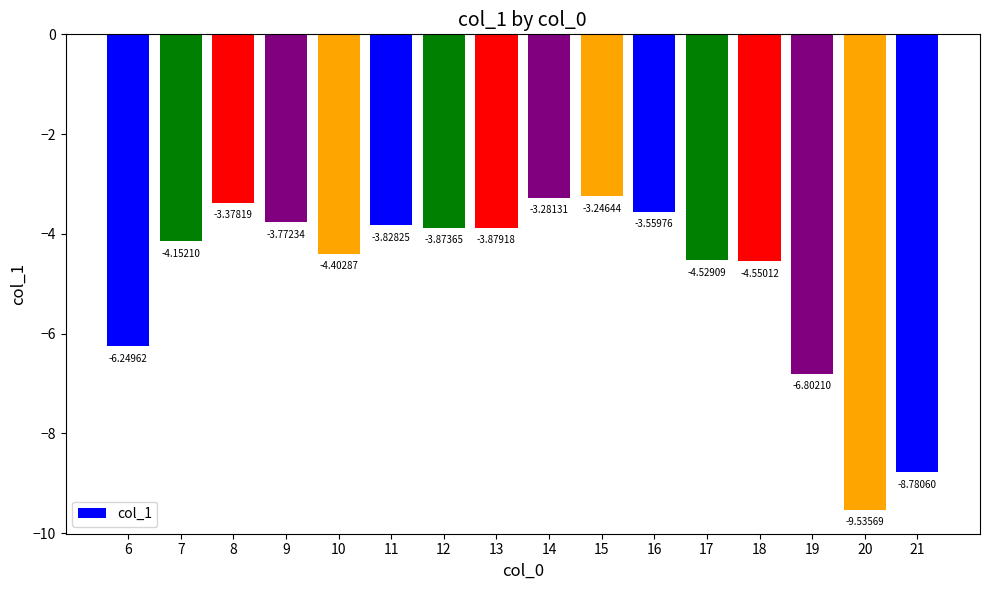

What is the change in value from 7 to 17?

-0.4